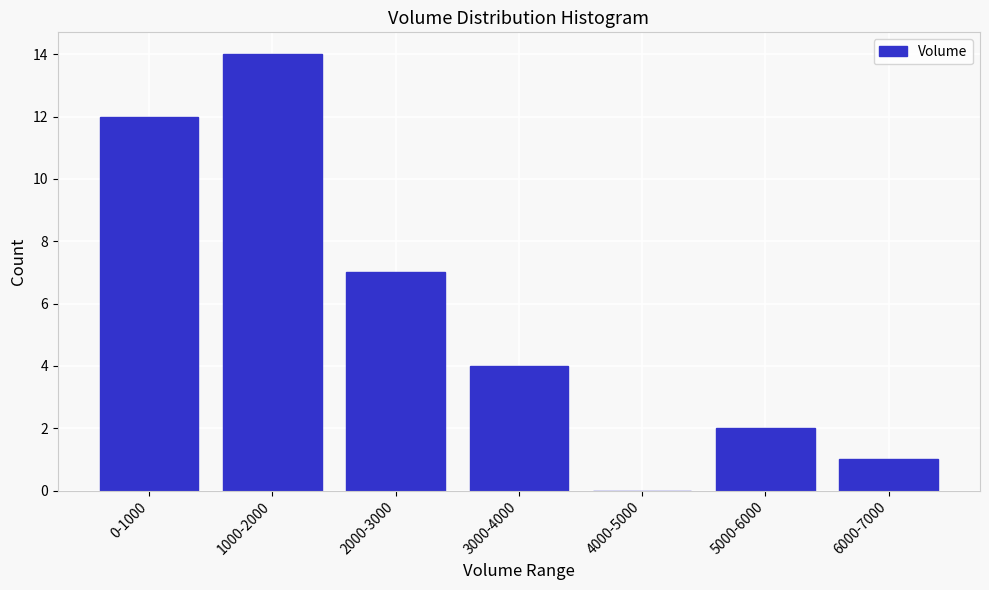

Reading left to right, extract all data points from this chart.

0-1000=12	1000-2000=14	2000-3000=7	3000-4000=4	4000-5000=0	5000-6000=2	6000-7000=1